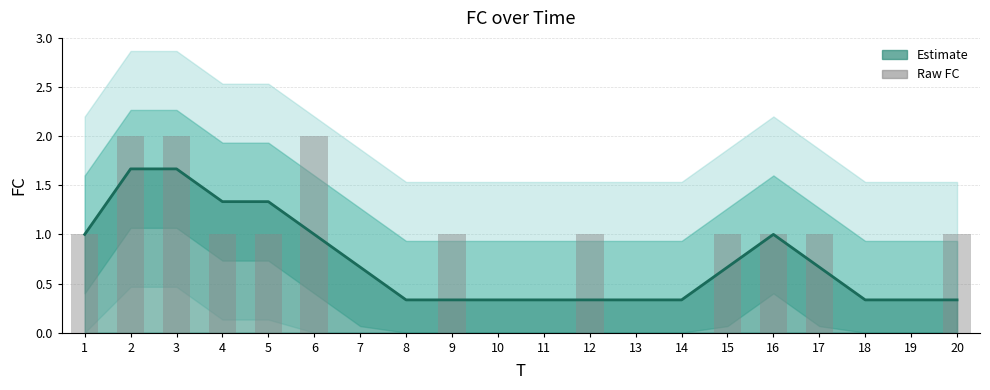

The value of FC (raw) at 12 is 0.6. True or false?

False